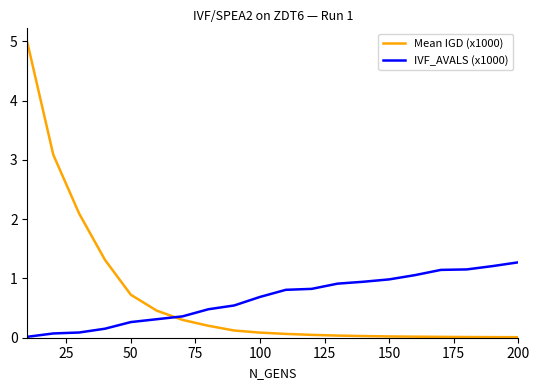

List the series in order of their peak value, lowest first.

IVF_AVALS (x1000), Mean IGD (x1000)